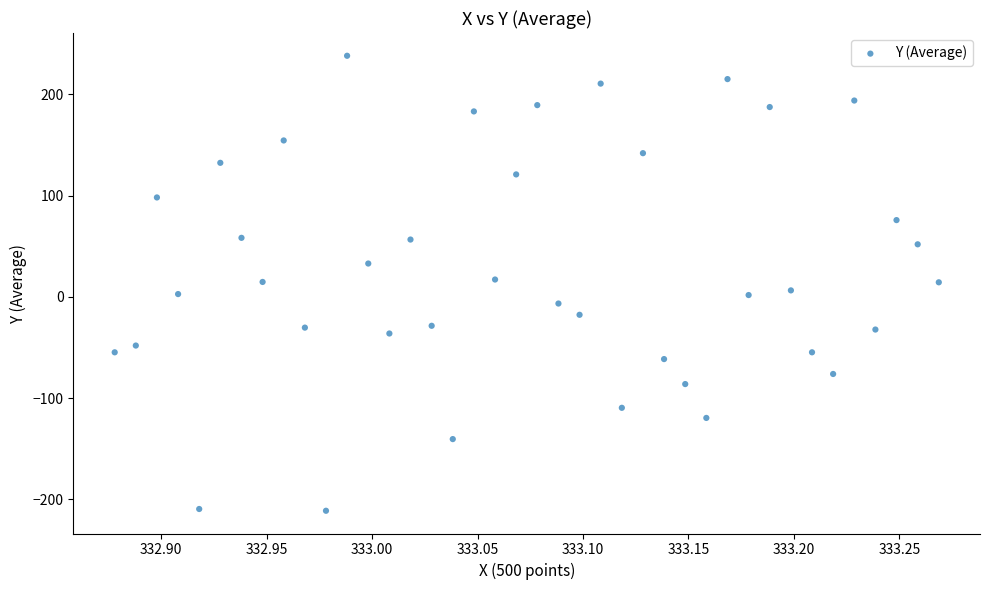

What is the range of Y values (max minus min)?

449.5